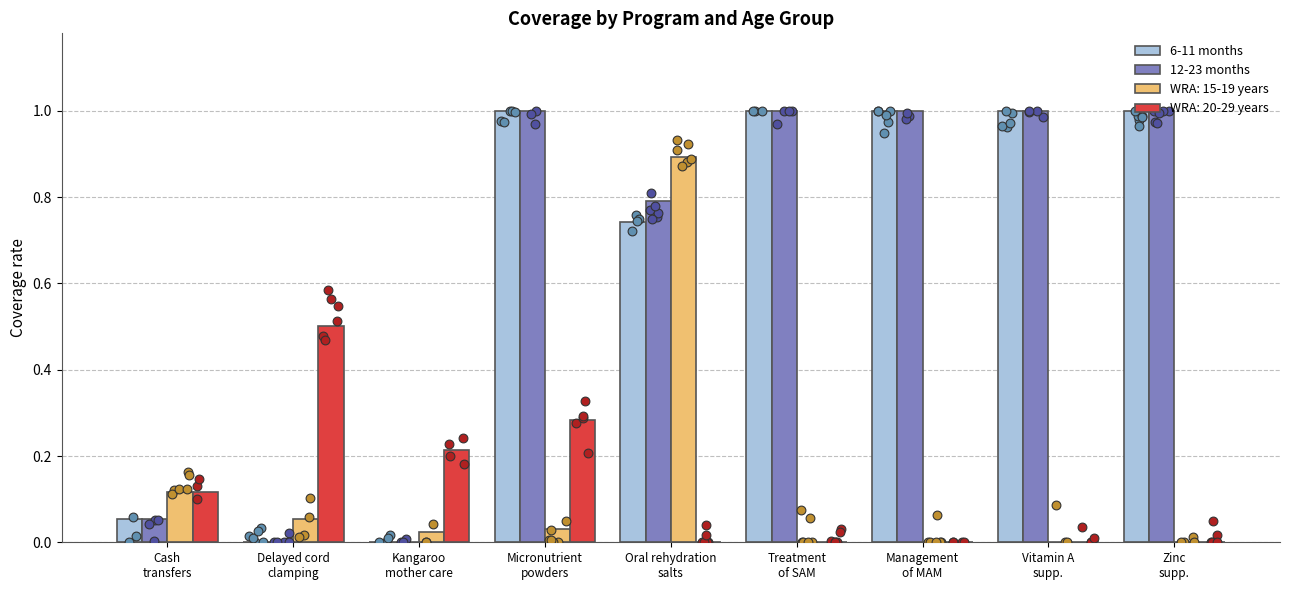

Which series contains the lowest Y value?

6-11 months